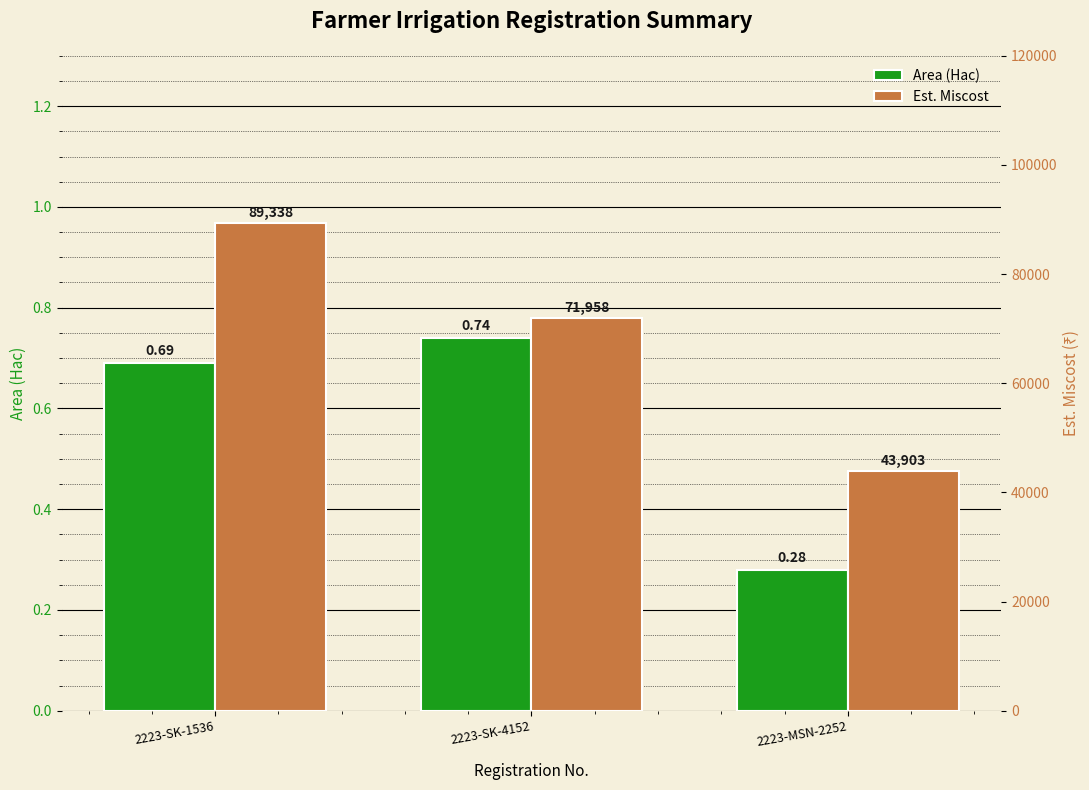

How many Area (Hac) values are between 0 and 1?

3